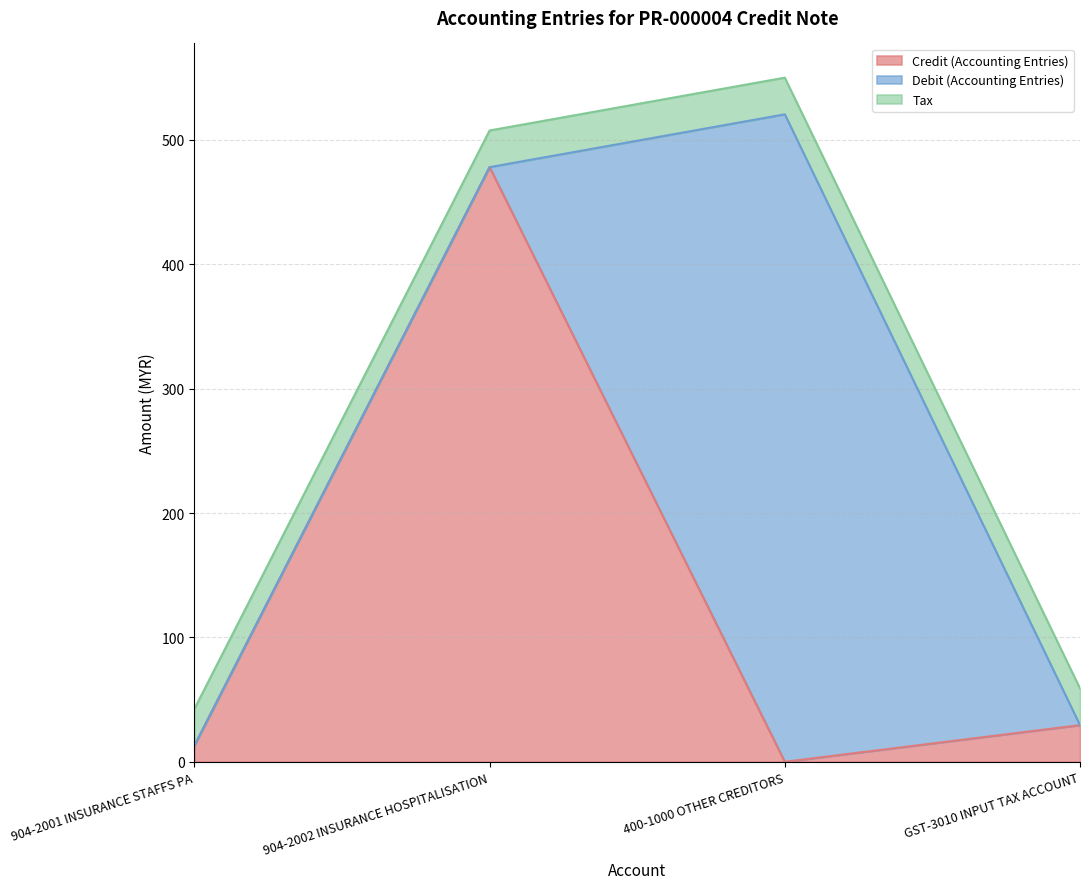

What position from the left is GST-3010 INPUT TAX ACCOUNT?

4